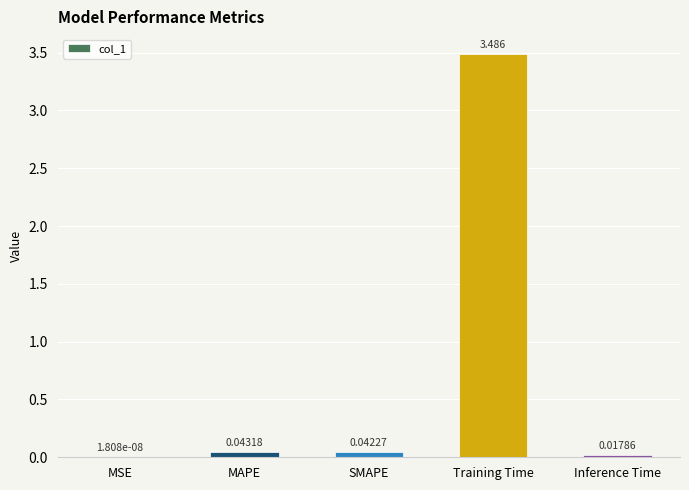

Between SMAPE and Inference Time, which is larger?

SMAPE